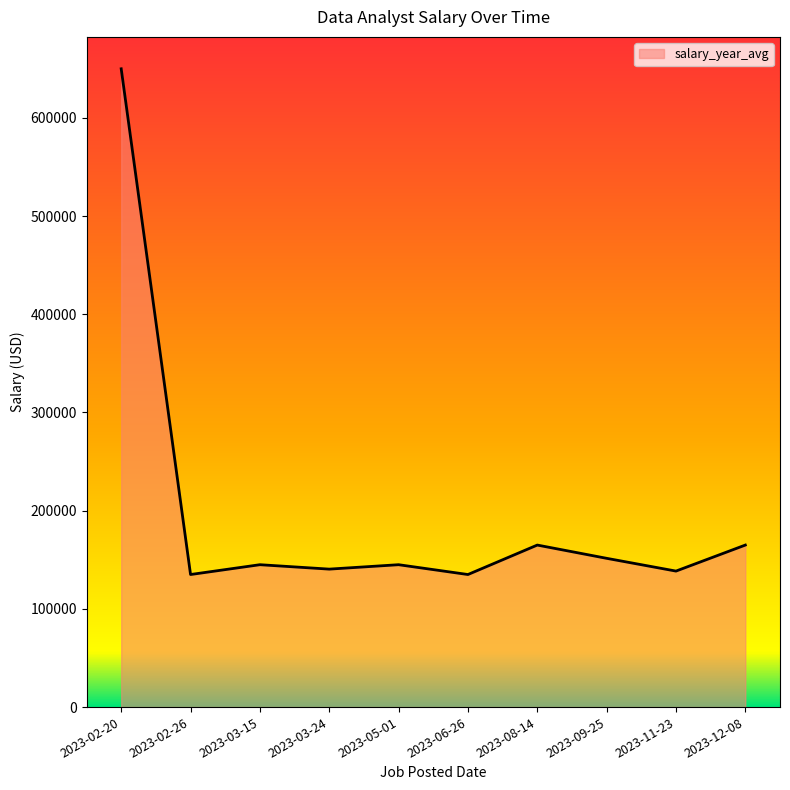

What is the sum of all values?

1970500